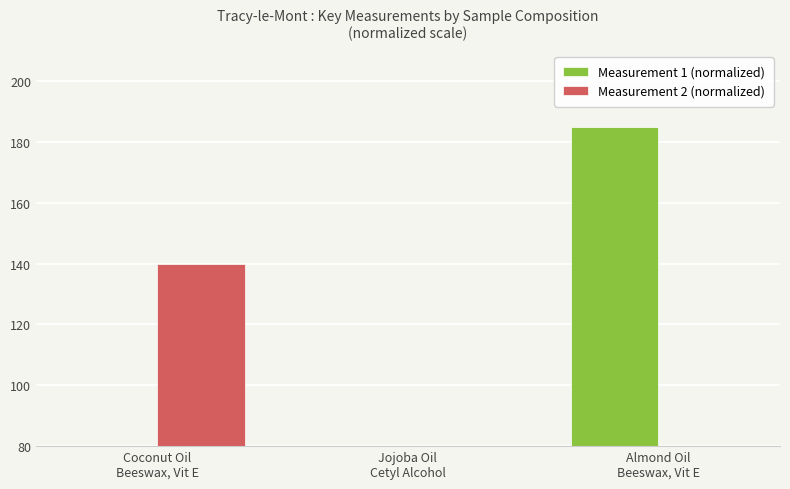

Does the chart contain any negative values?

No